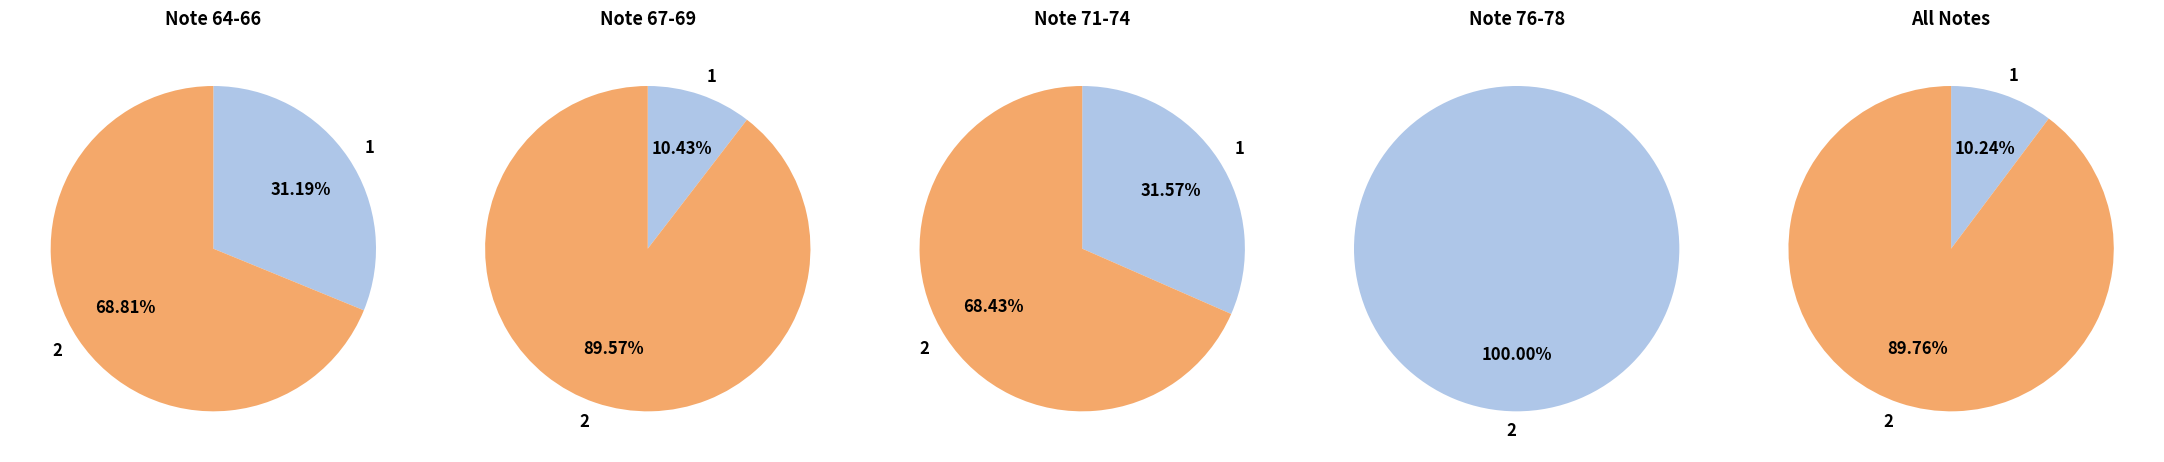

How much of the chart is everything except 36?

100.0%